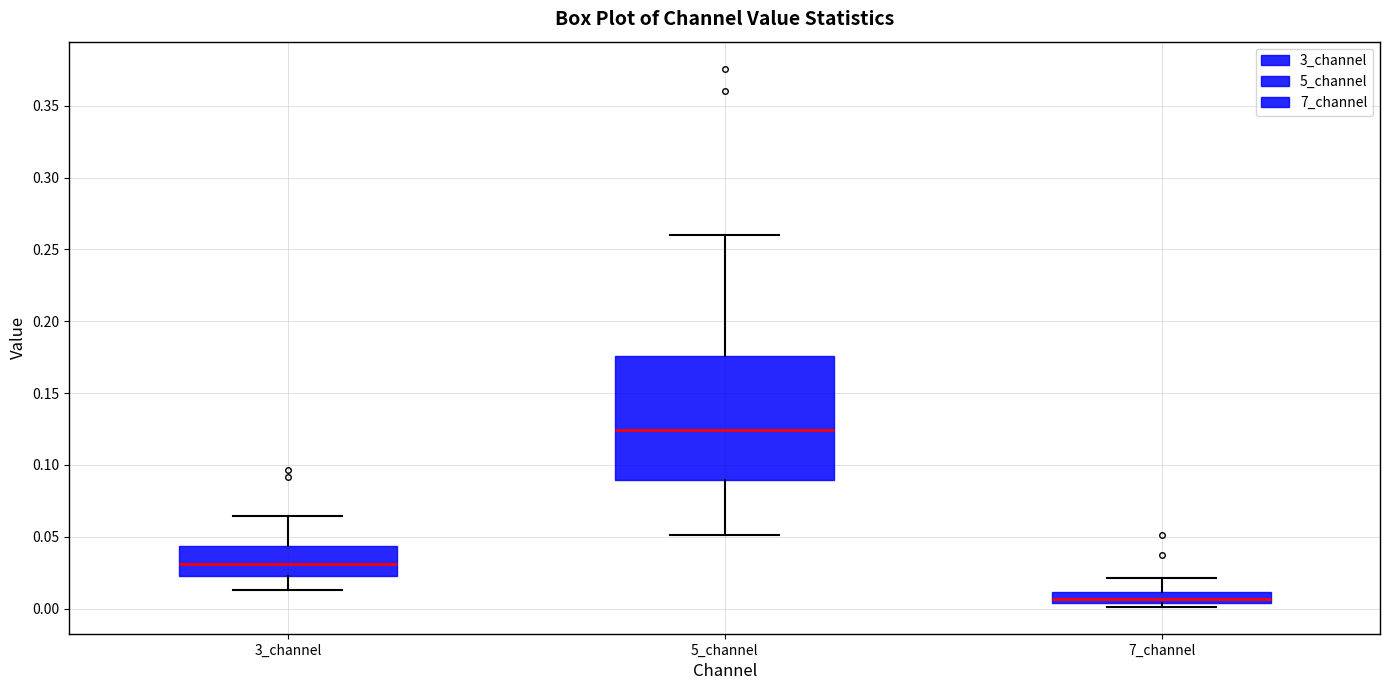

Which box is the tallest, from its lower edge to its upper edge?

5_channel